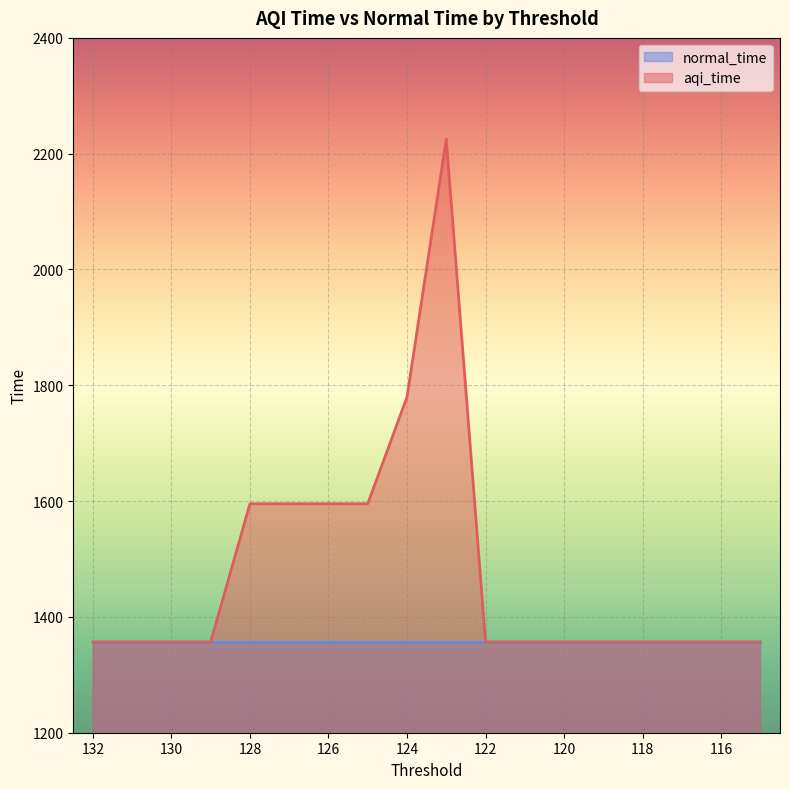

Reading left to right, extract all data points from this chart.

132=1357.0	131=1357.0	130=1357.0	129=1357.0	128=1595.4	127=1595.4	126=1595.4	125=1595.4	124=1779.6	123=2225.0	122=1357.0	121=1357.0	120=1357.0	119=1357.0	118=1357.0	117=1357.0	116=1357.0	115=1357.0